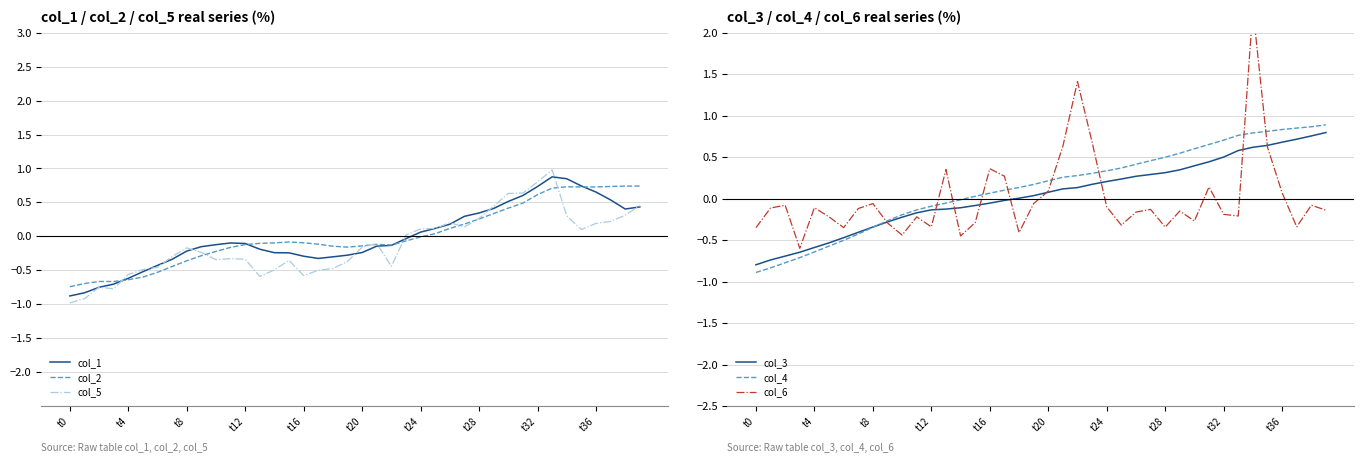

Which category has the lowest value in the col_4 series?

t0